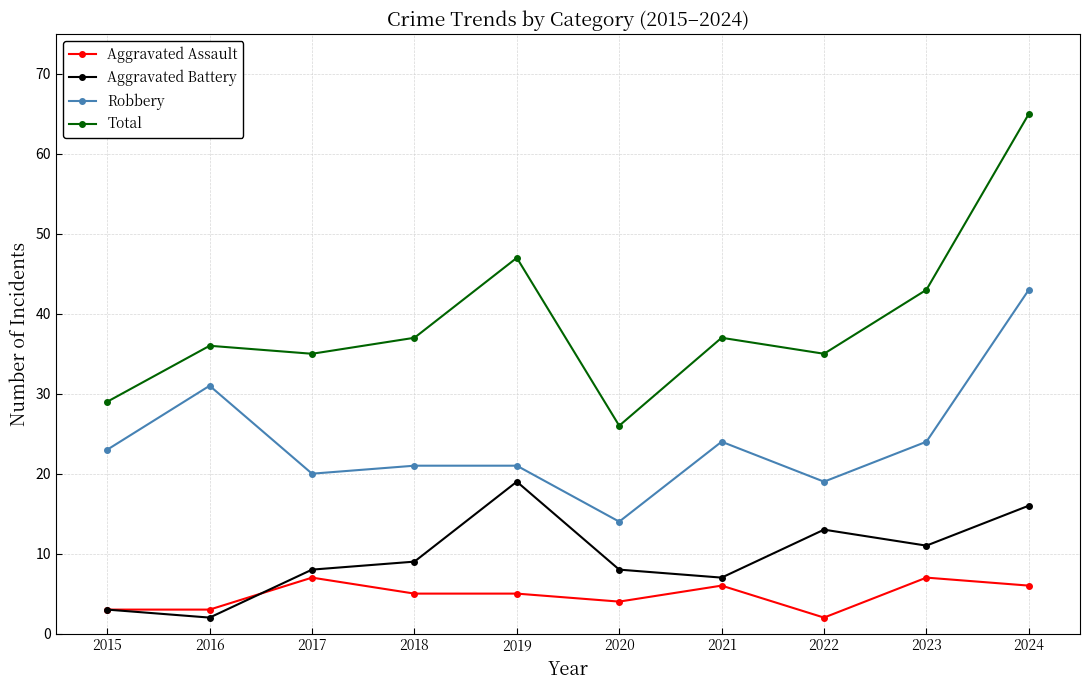

How many lines are shown in the chart?

4